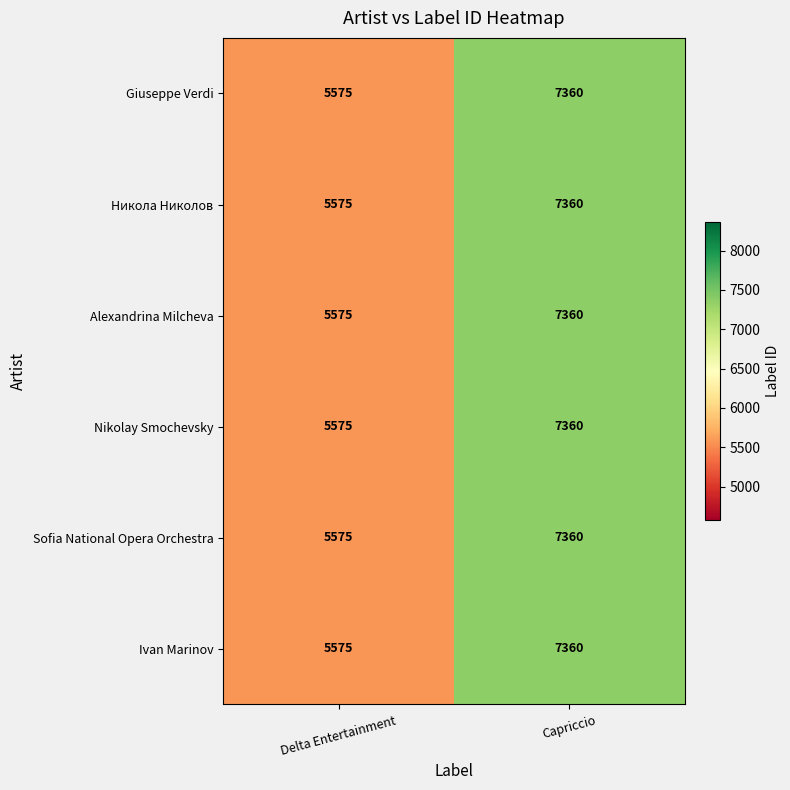

What is the sum of all Alexandrina Milcheva values?

12935